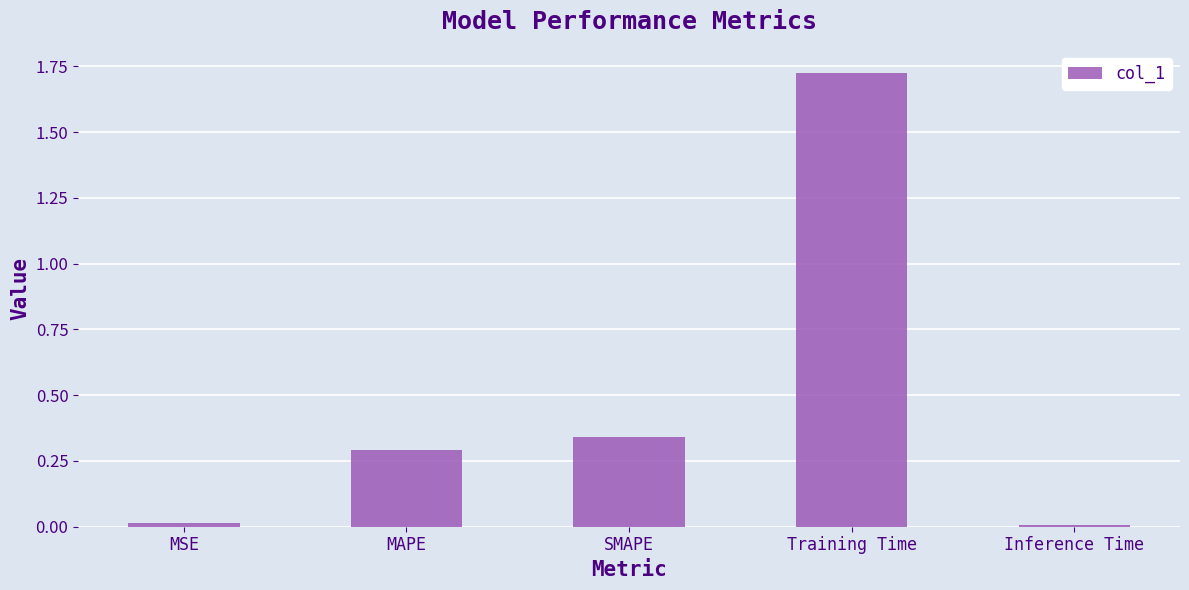

What is the label of the 4th bar from the left?

Training Time